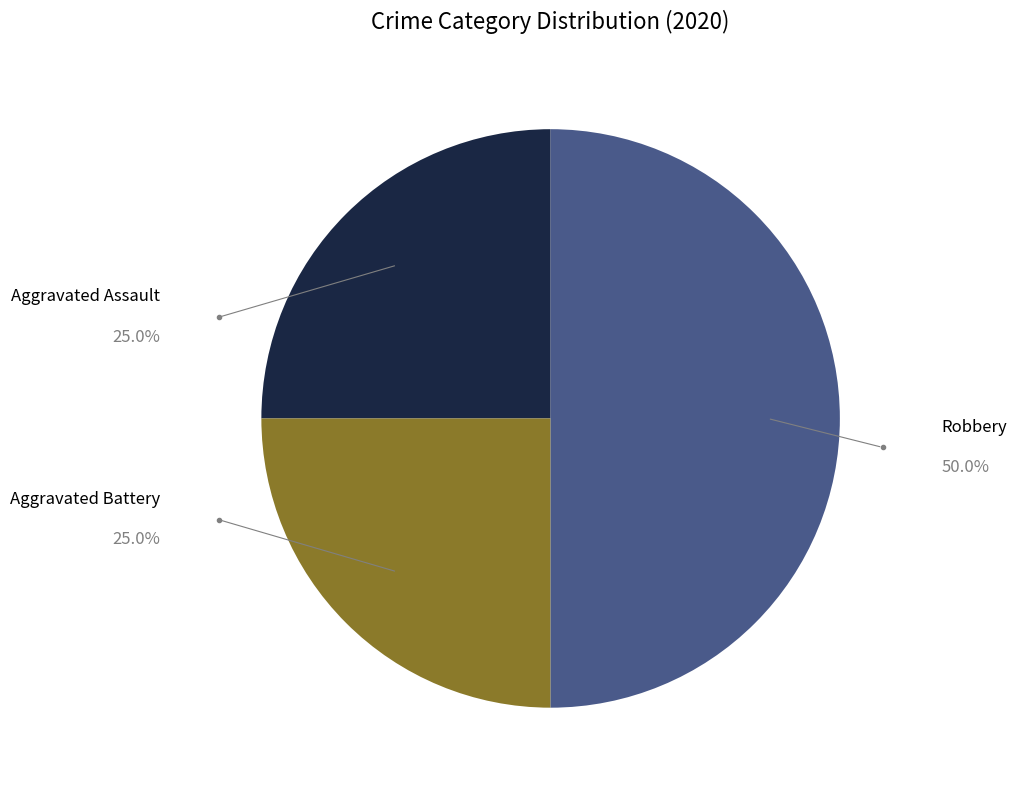

True or false: Robbery accounts for 40% of the total.

False